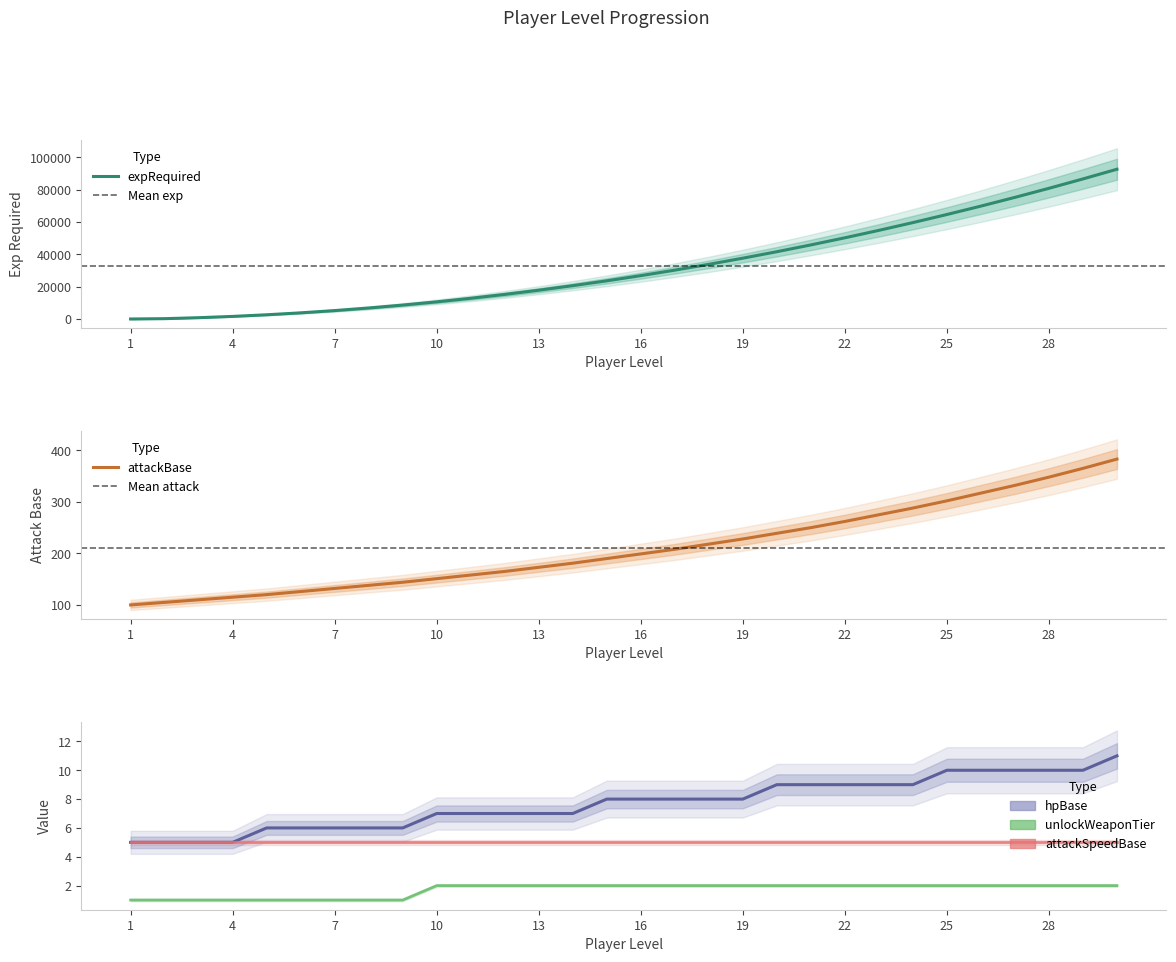

What is the sum of the expRequired values at 20 and 4?

43200